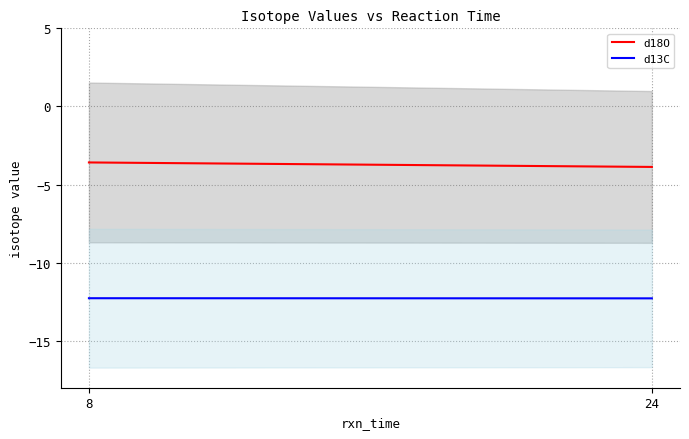

Between 24 and 8, which is larger?

8